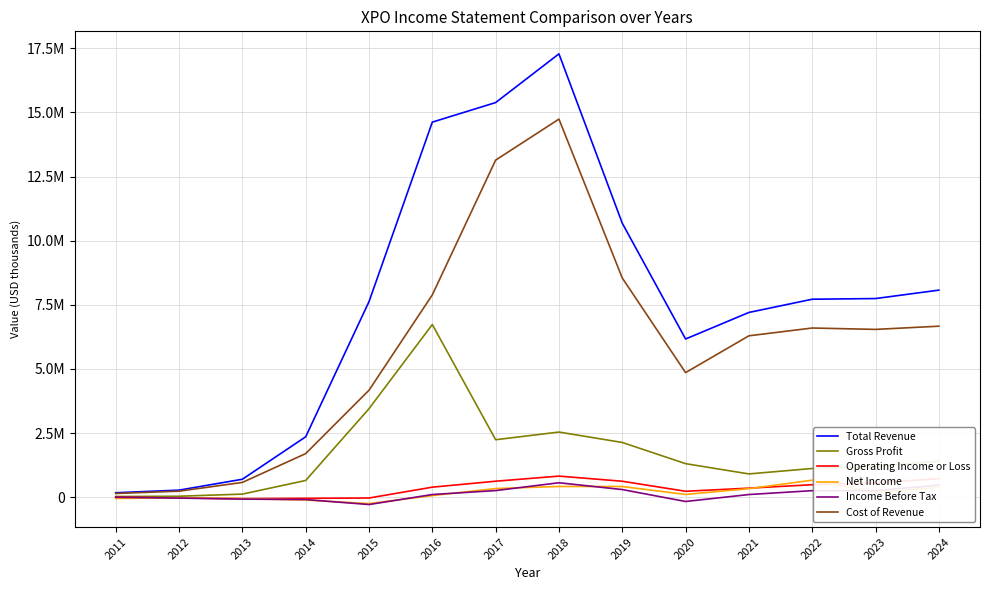

Where does the Income Before Tax series first go above 107000?

2017